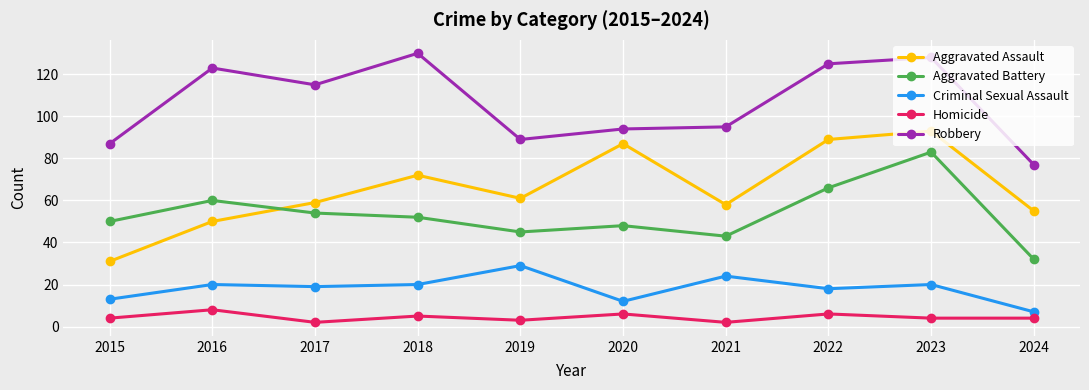

The value of Homicide at 2015 is 4. True or false?

True